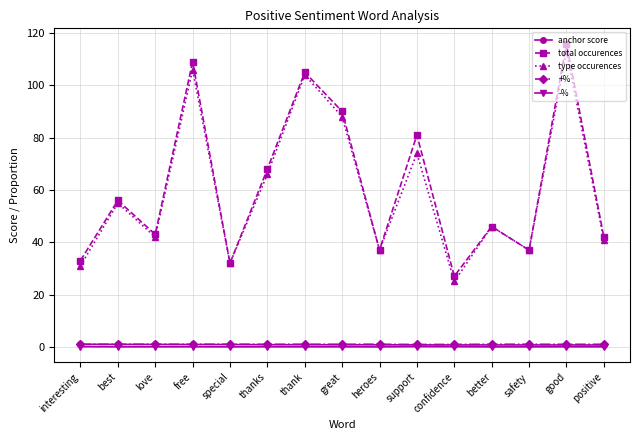

Count the number of categories in the chart.

15